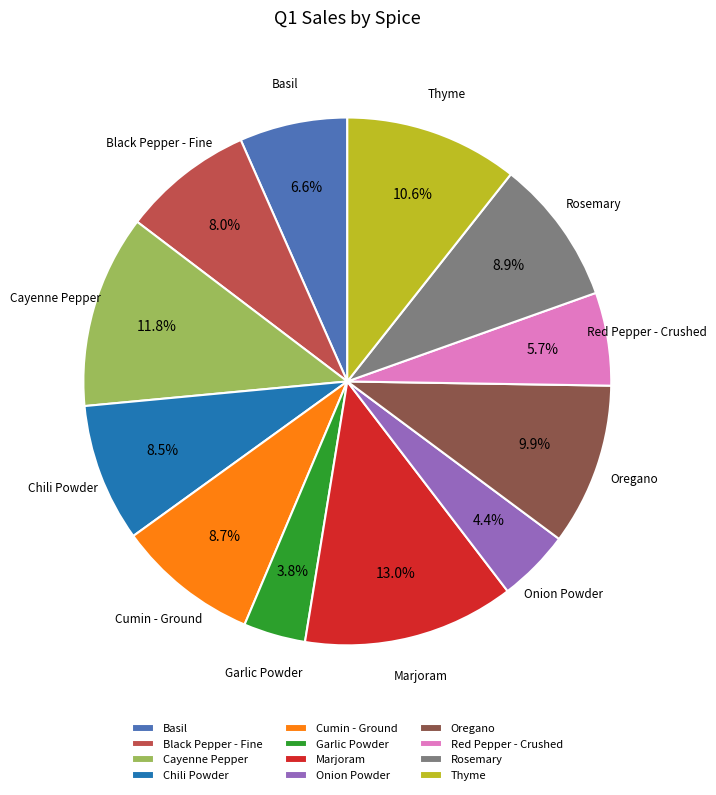

Which slice is the smallest?

Garlic Powder